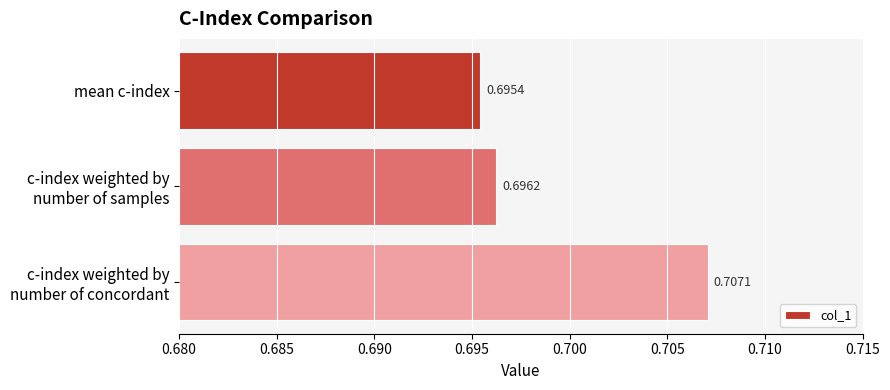

What is the label of the 1st bar from the top?

mean c-index